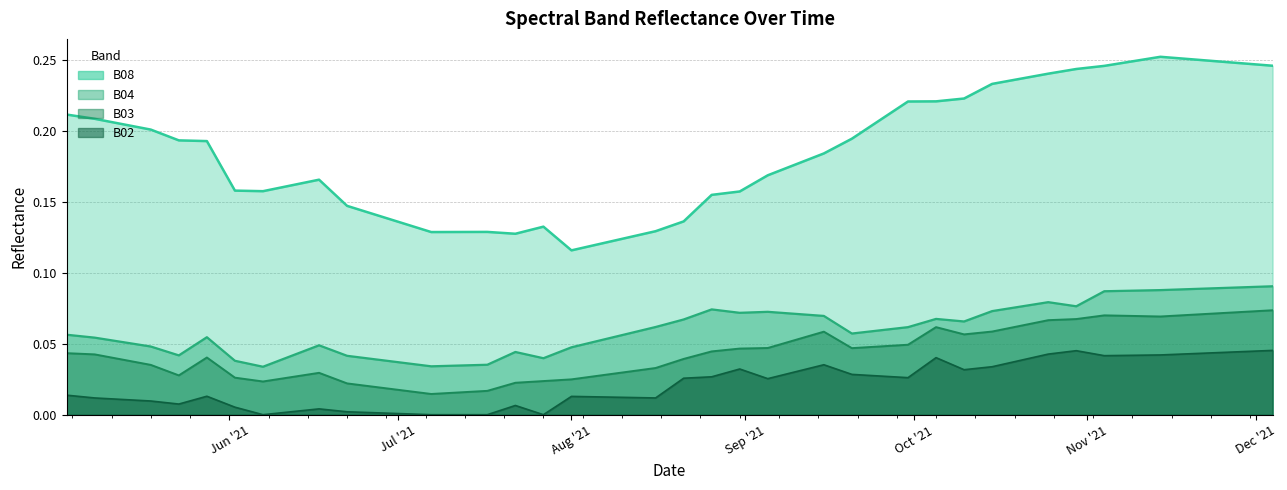

At how many categories does at least one series exceed 0?

40